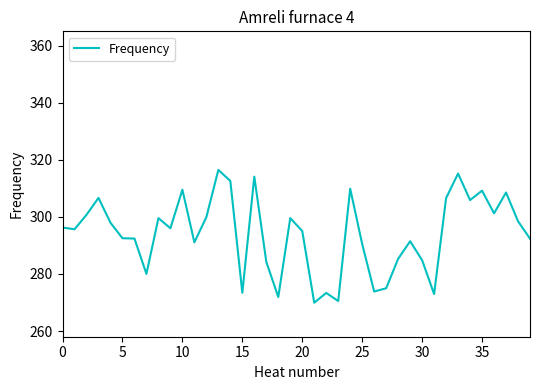

What is the difference between the maximum and minimum values?

46.5